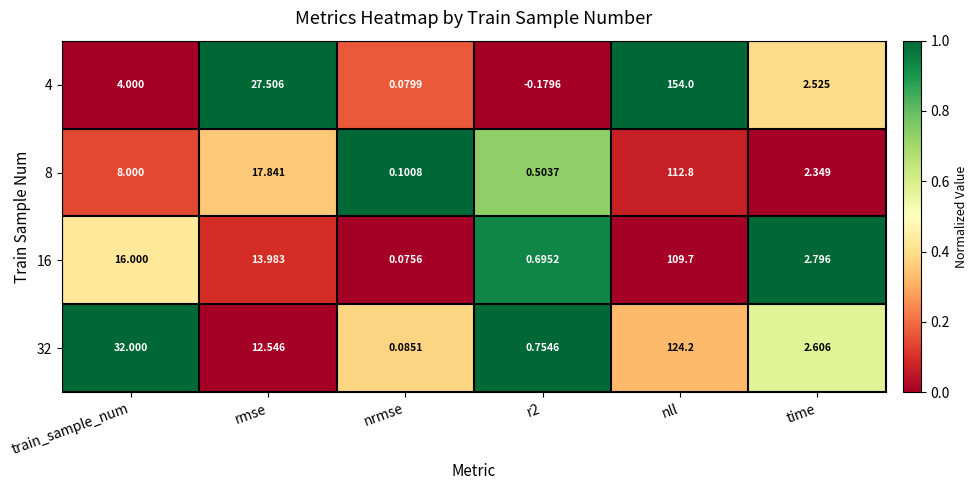

What is the total value across all series at nll?

500.7